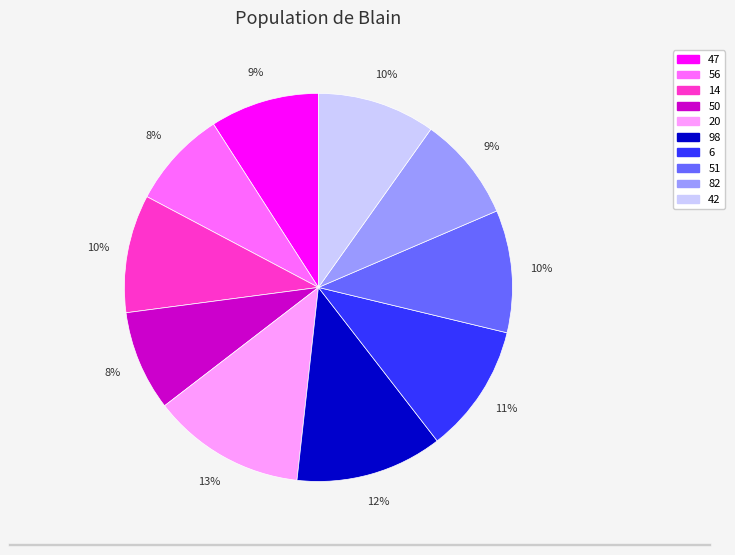

Approximately how many times larger is the value at 51 compared to 98?

0.8